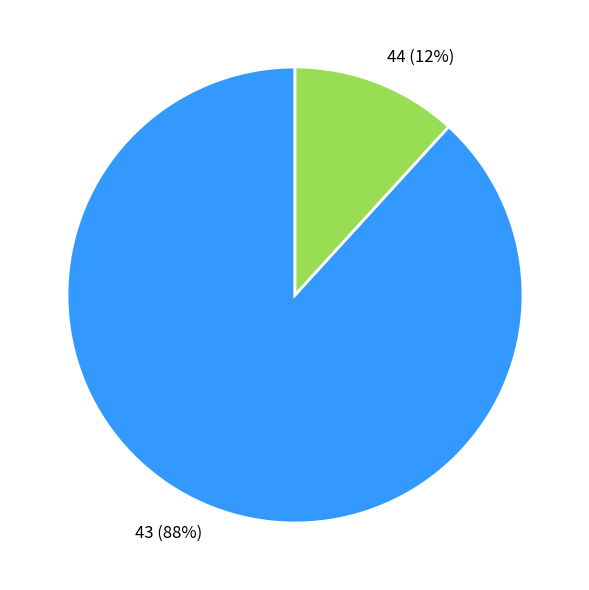

What percentage is the 43 slice, to the nearest percent?

88%